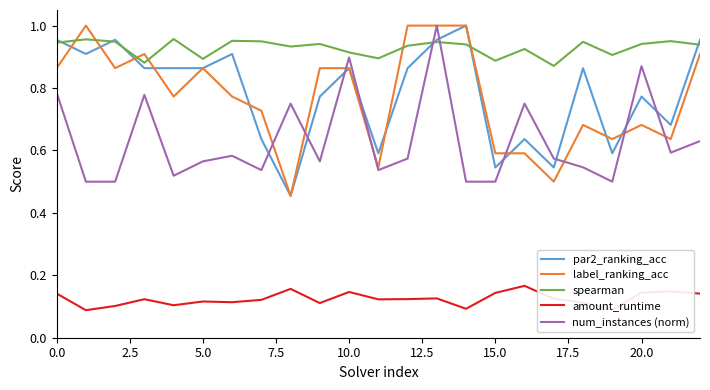

Does the chart have visible grid lines?

No